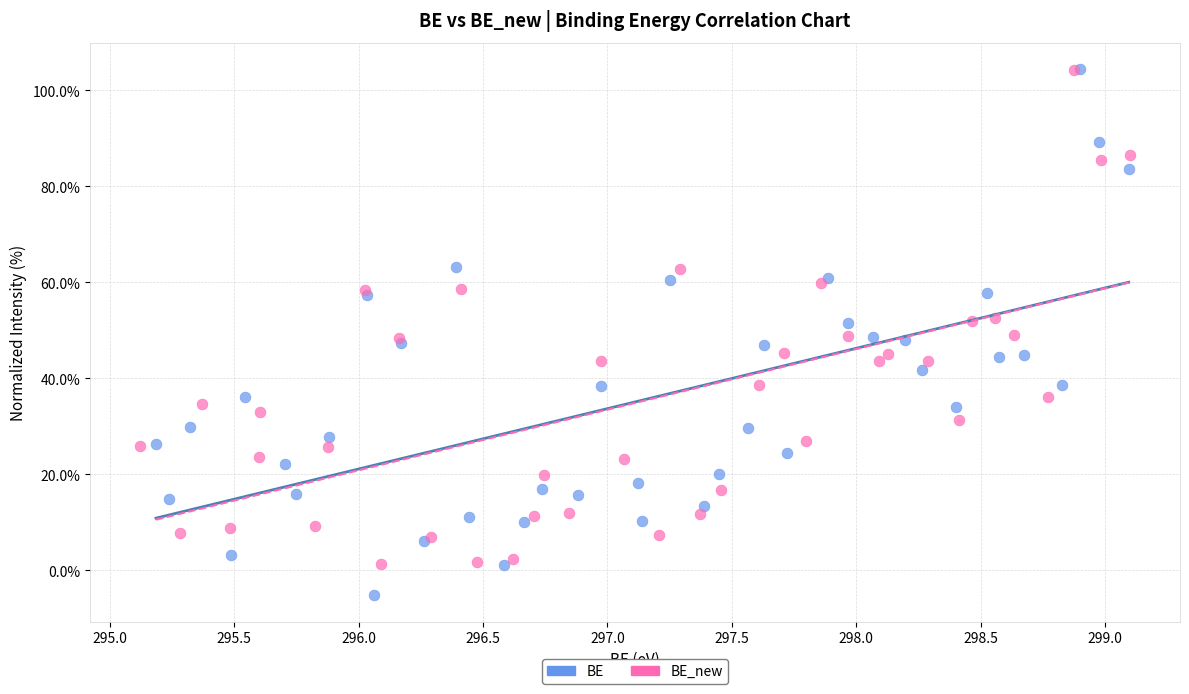

What are all the series names shown in the legend?

BE, BE_new